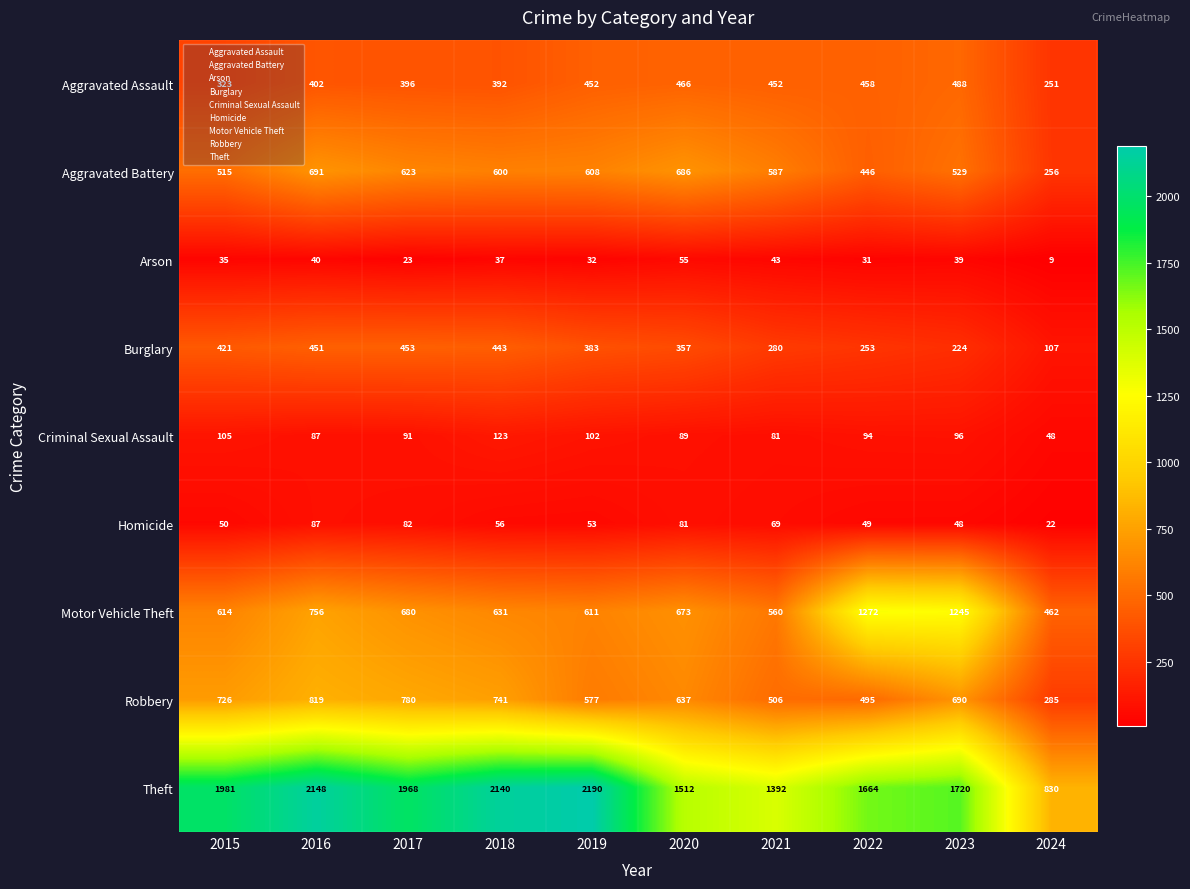

What is the difference between the Aggravated Battery values at 2020 and 2022?

240